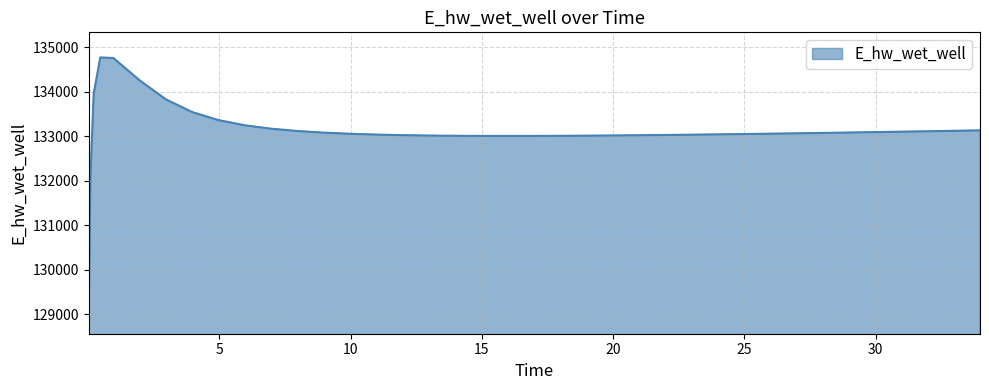

How many values exceed 133056?

20